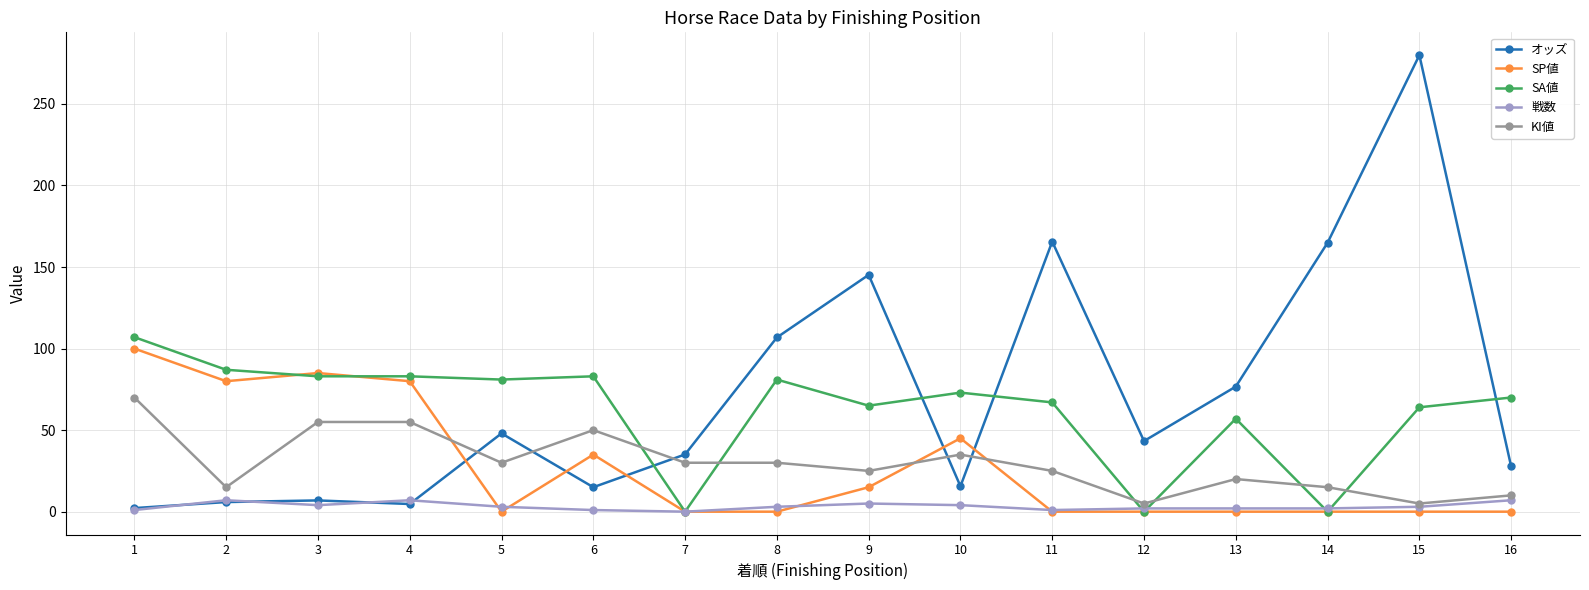

What is the maximum value shown in the chart?

279.9